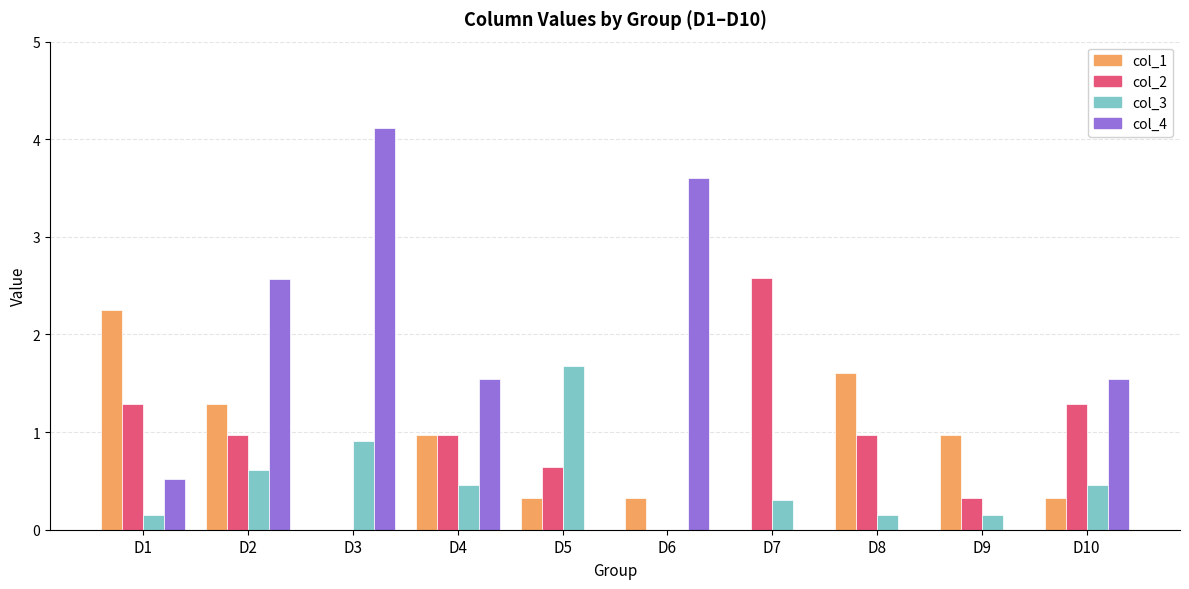

Which label corresponds to the largest value in the chart?

D3